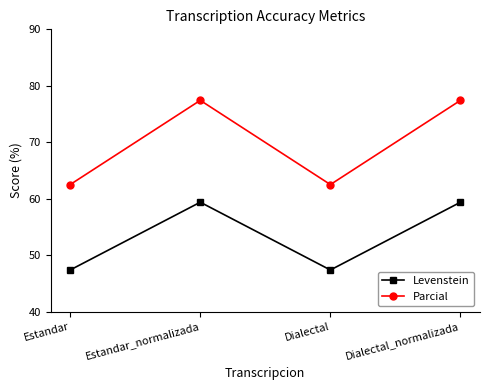

Is it true that Parcial equals 85.4 at Estandar?

False